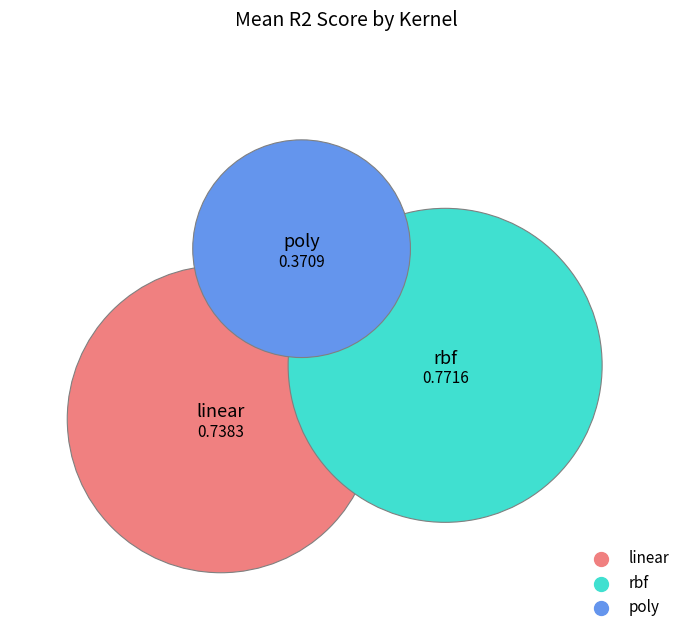

Combined, what portion of the pie is poly and rbf?

60.7%